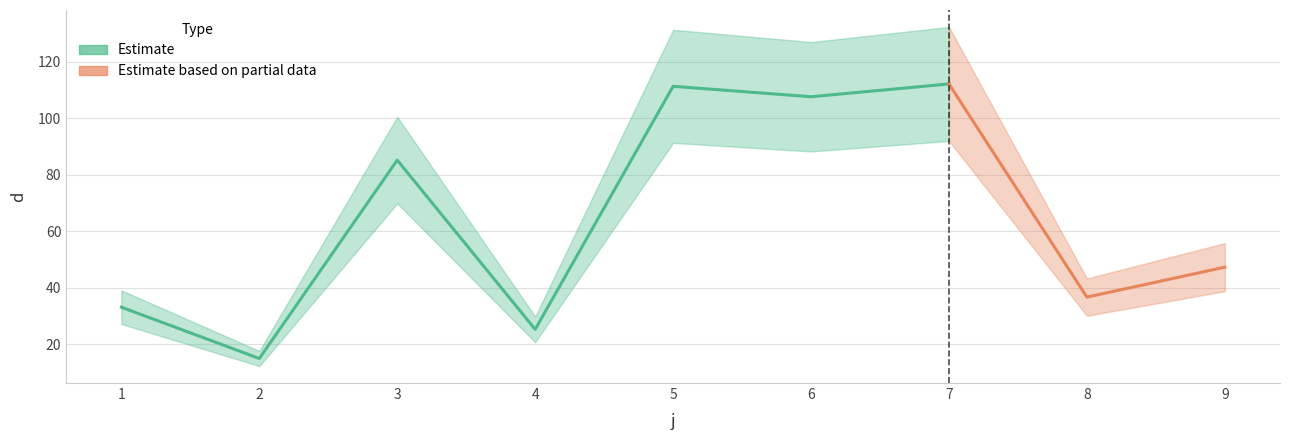

What is the sum of all values?

573.0